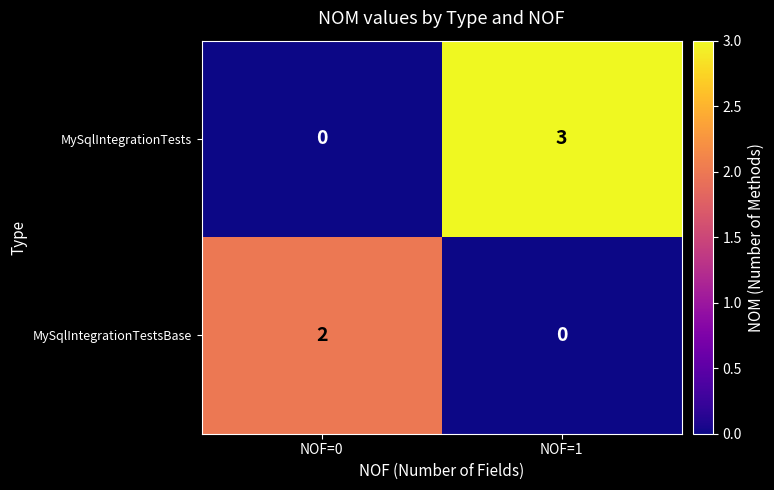

True or false: MySqlIntegrationTests has a value of -1 at NOF=0.

False